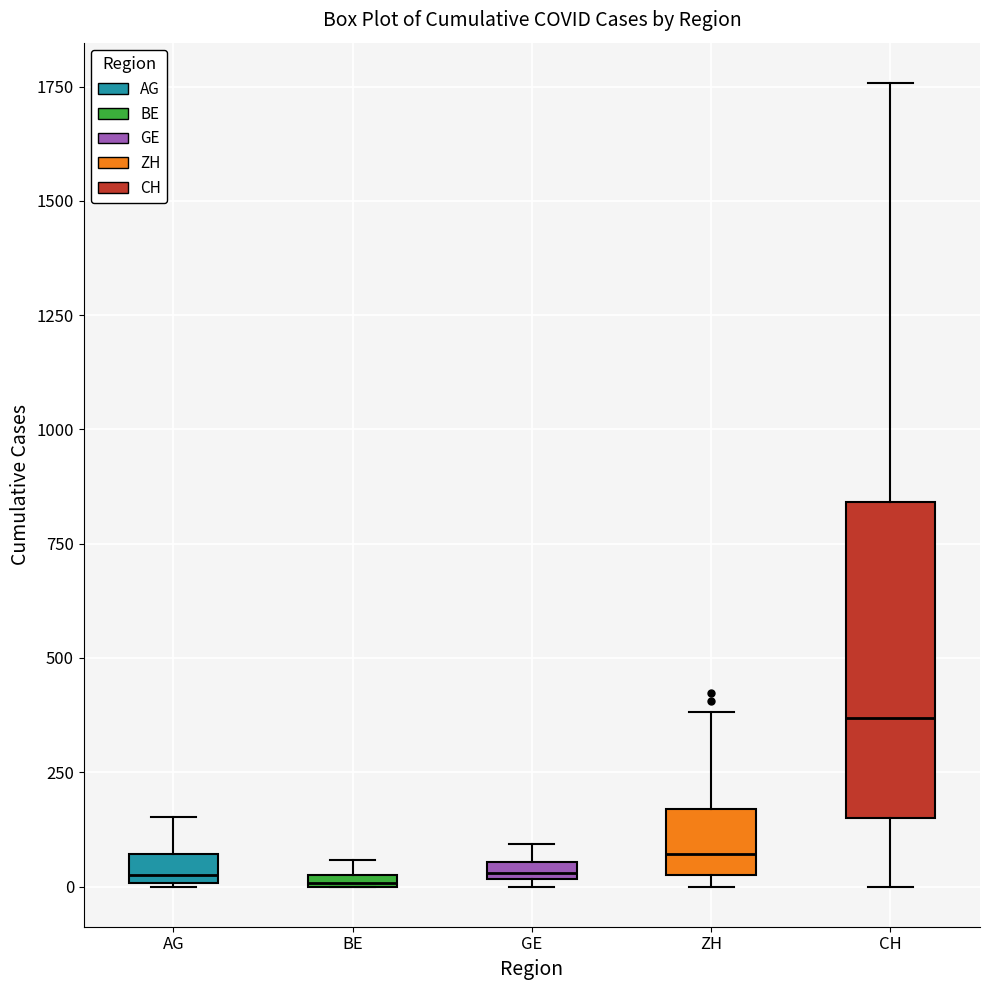

Where does the upper whisker of the box for AG end on the y-axis? The values are not printed on the chart, so give them approximately, as read against the axis.

150